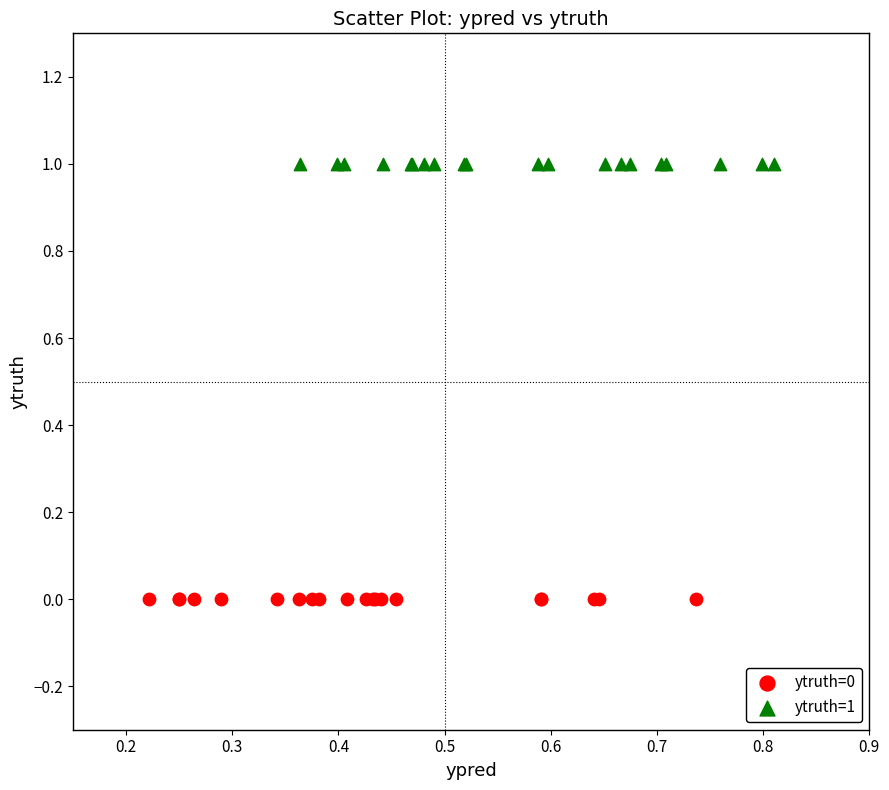

Which series reaches the minimum Y coordinate?

ytruth=0